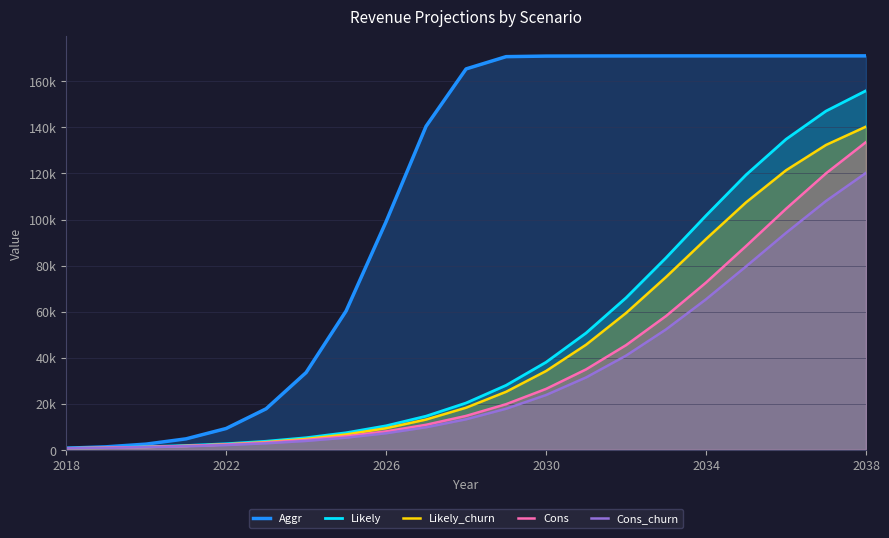

What are all the series names shown in the legend?

Aggr, Likely, Likely_churn, Cons, Cons_churn